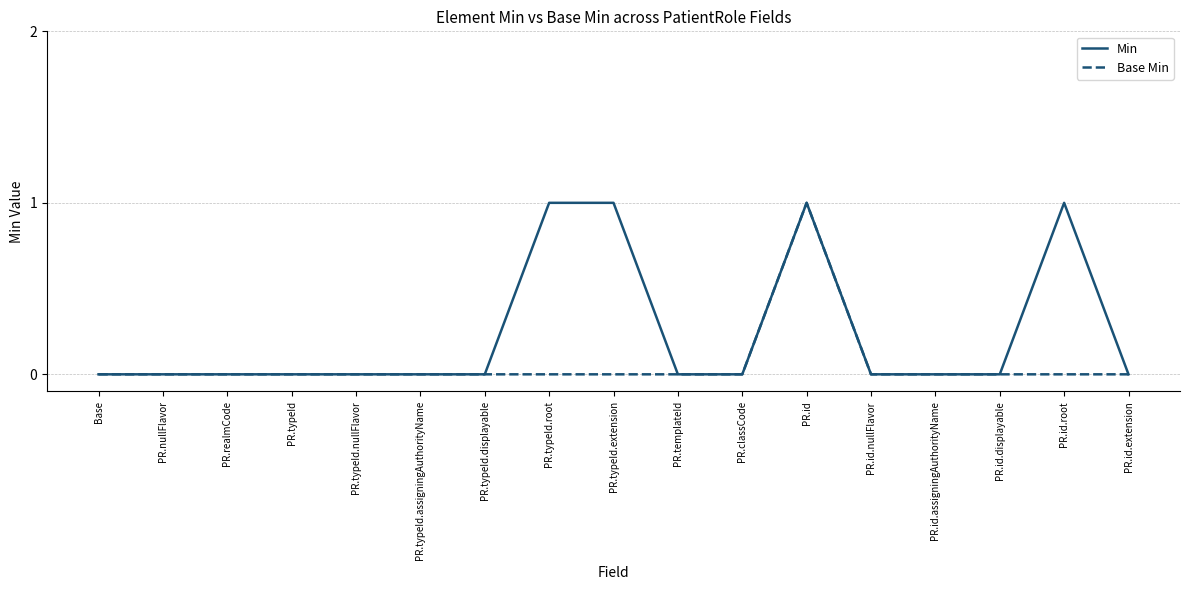

Which category has the highest value in the Base Min series?

PR.id